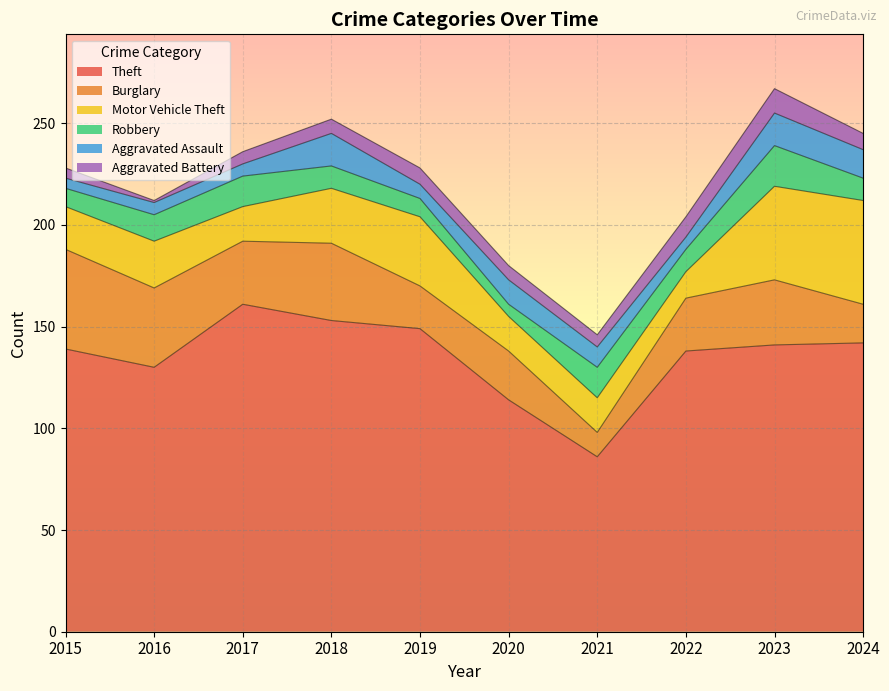

How many lines are shown in the chart?

6